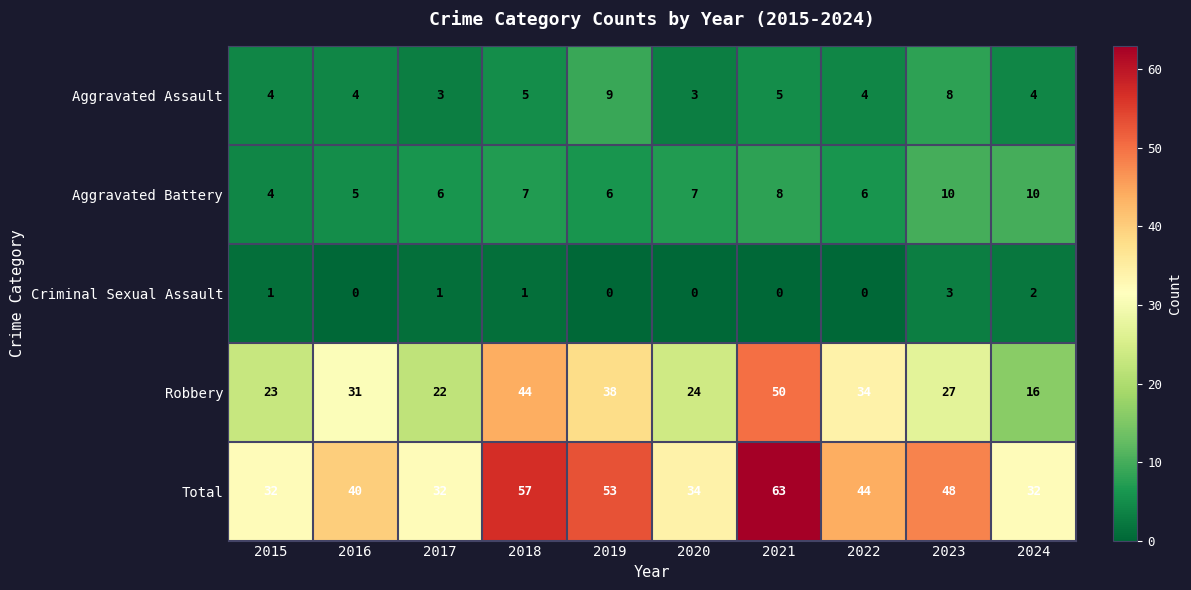

How many categories are shown in the chart?

10